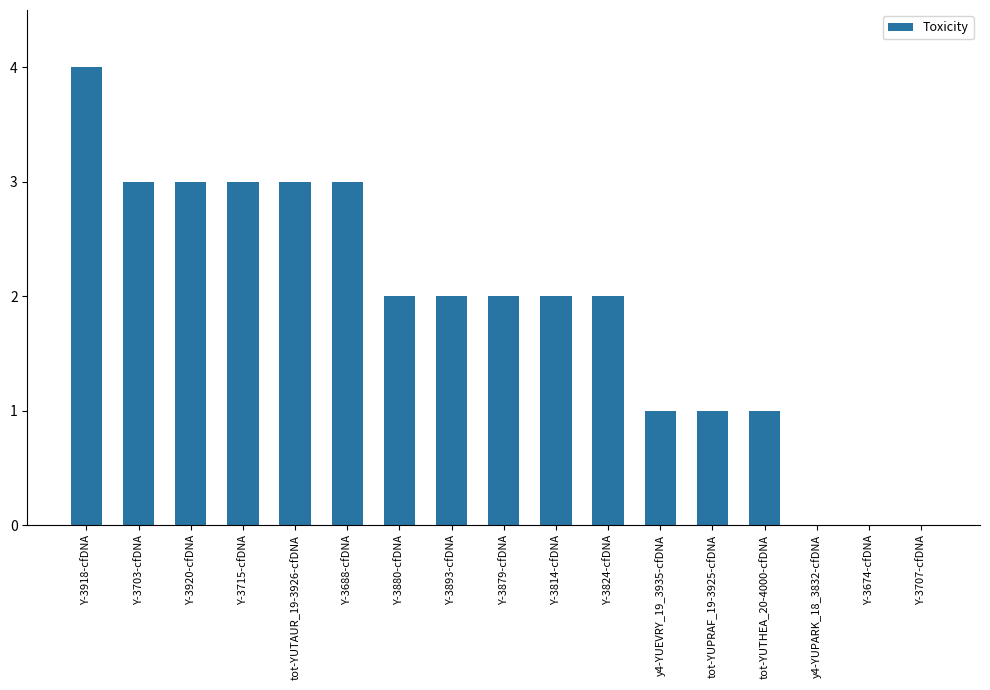

What is the sum of all values?

32